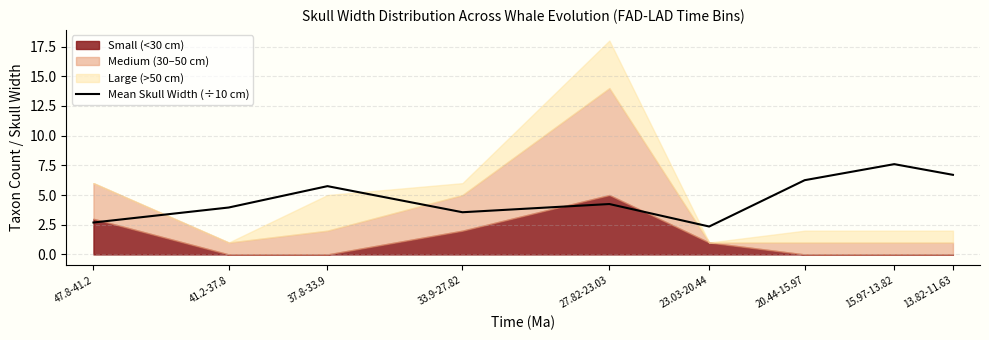

What value does the data have at 47.8-41.2?

2.7